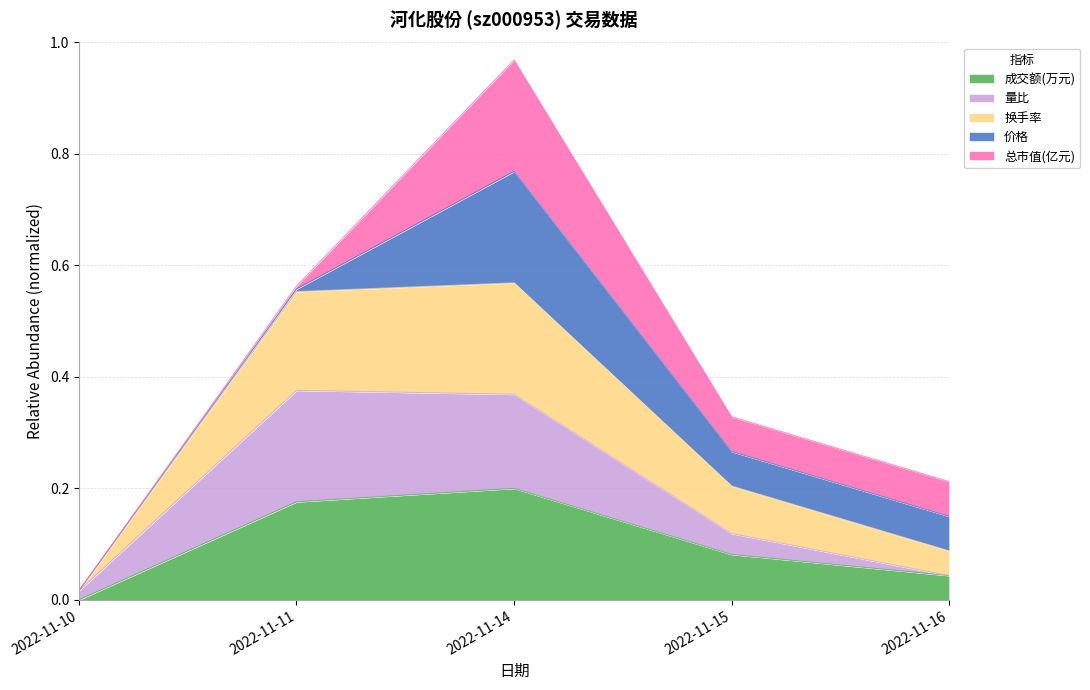

At which category is the sum across all series the highest?

2022-11-14